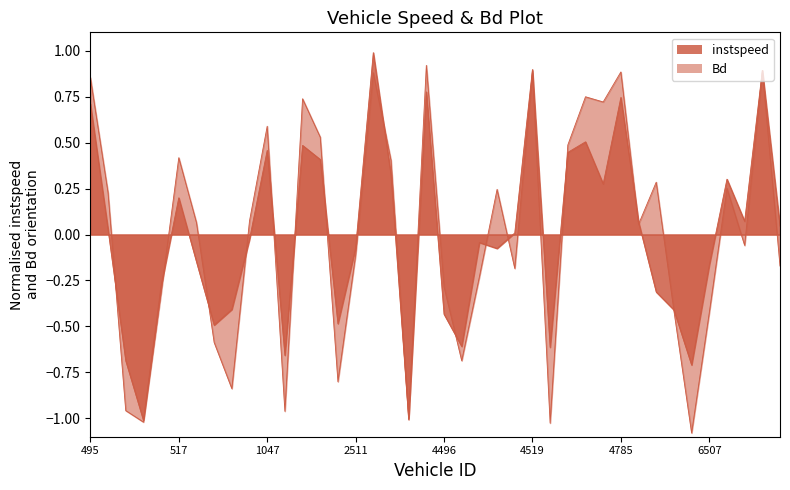

Is it true that instspeed equals 0.1 at 5048?

False